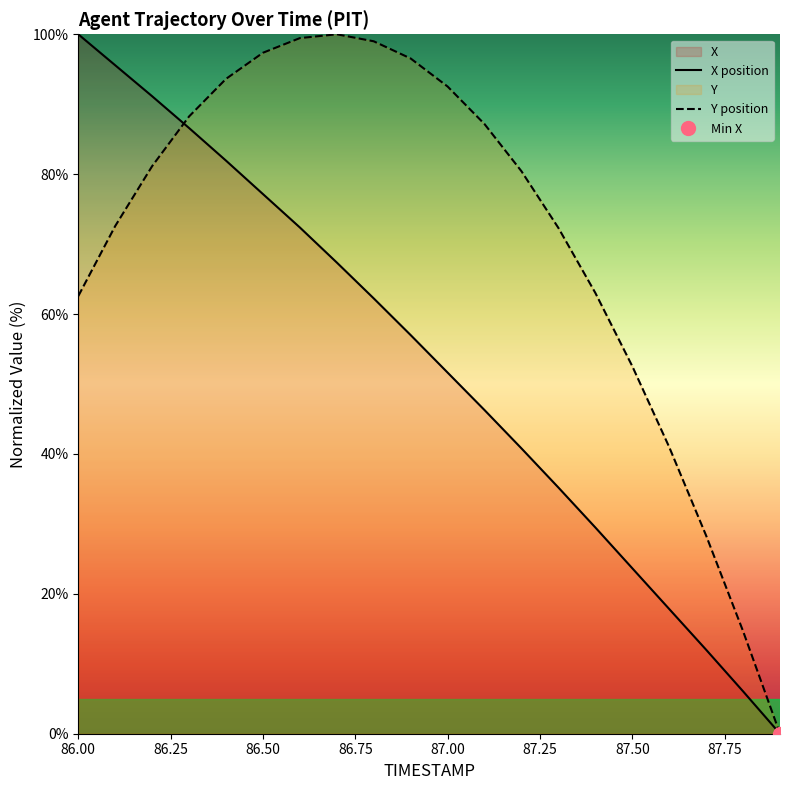

True or false: Y position has more than 0 interior local peaks.

True